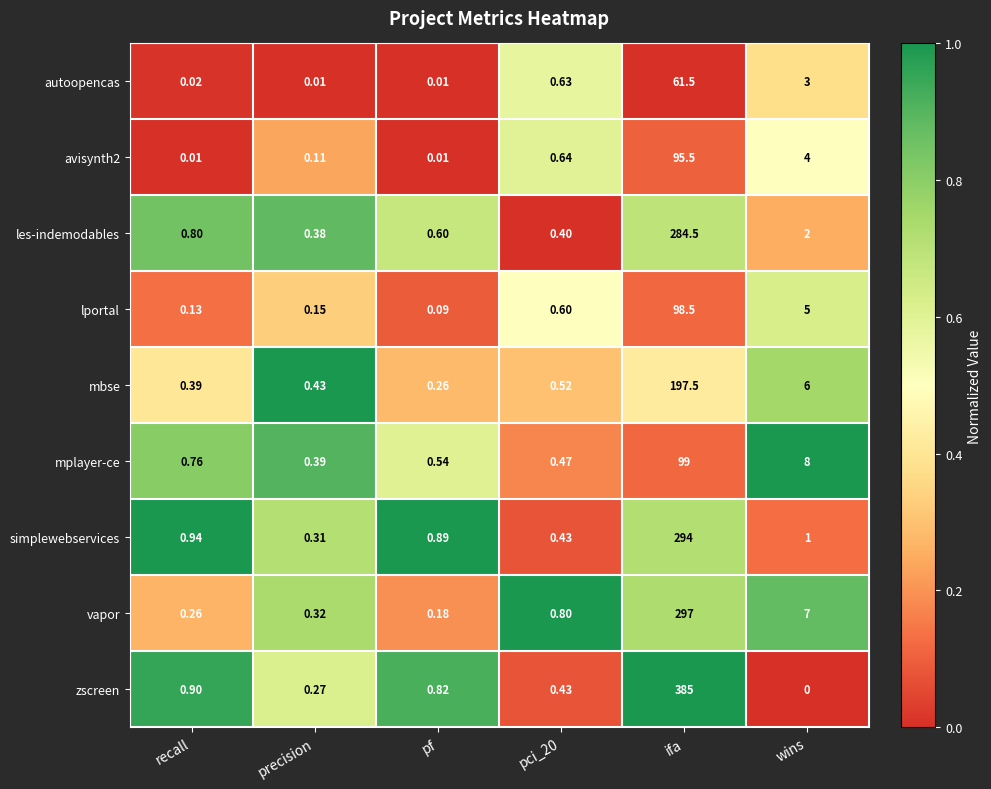

Which series has the largest total across all categories?

zscreen